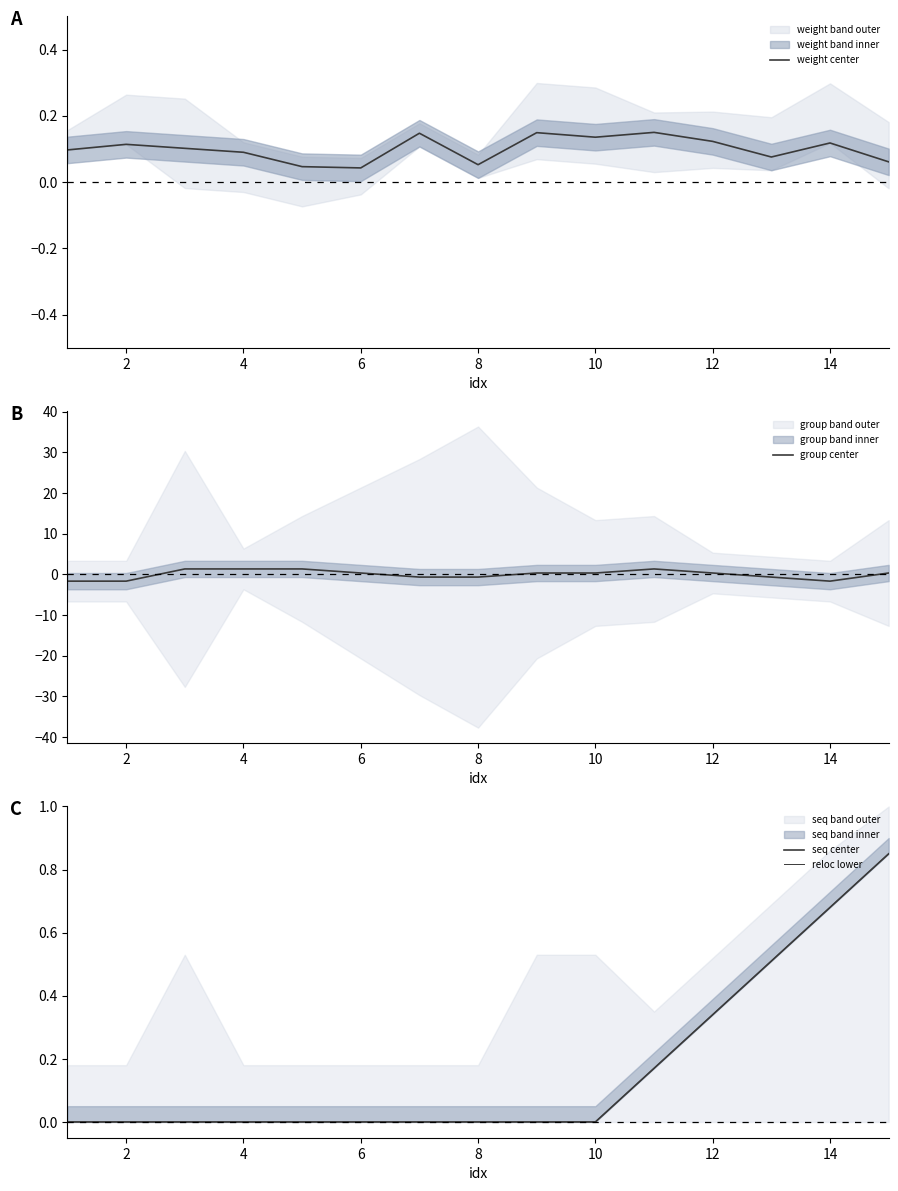

How many group center values are between 0 and 1?

5